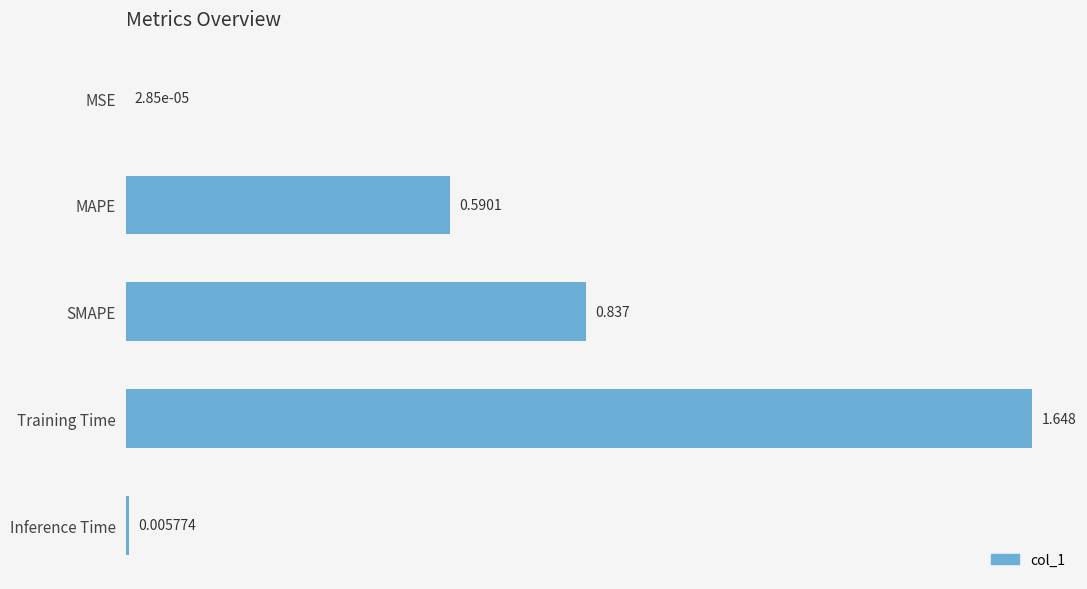

At which category does the chart reach its peak across all series?

Training Time